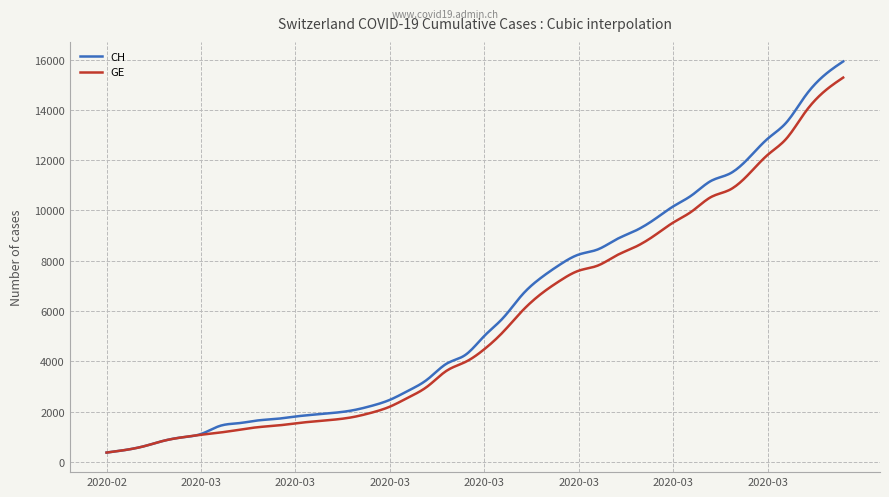

What is the lowest value of the GE series?

375.0